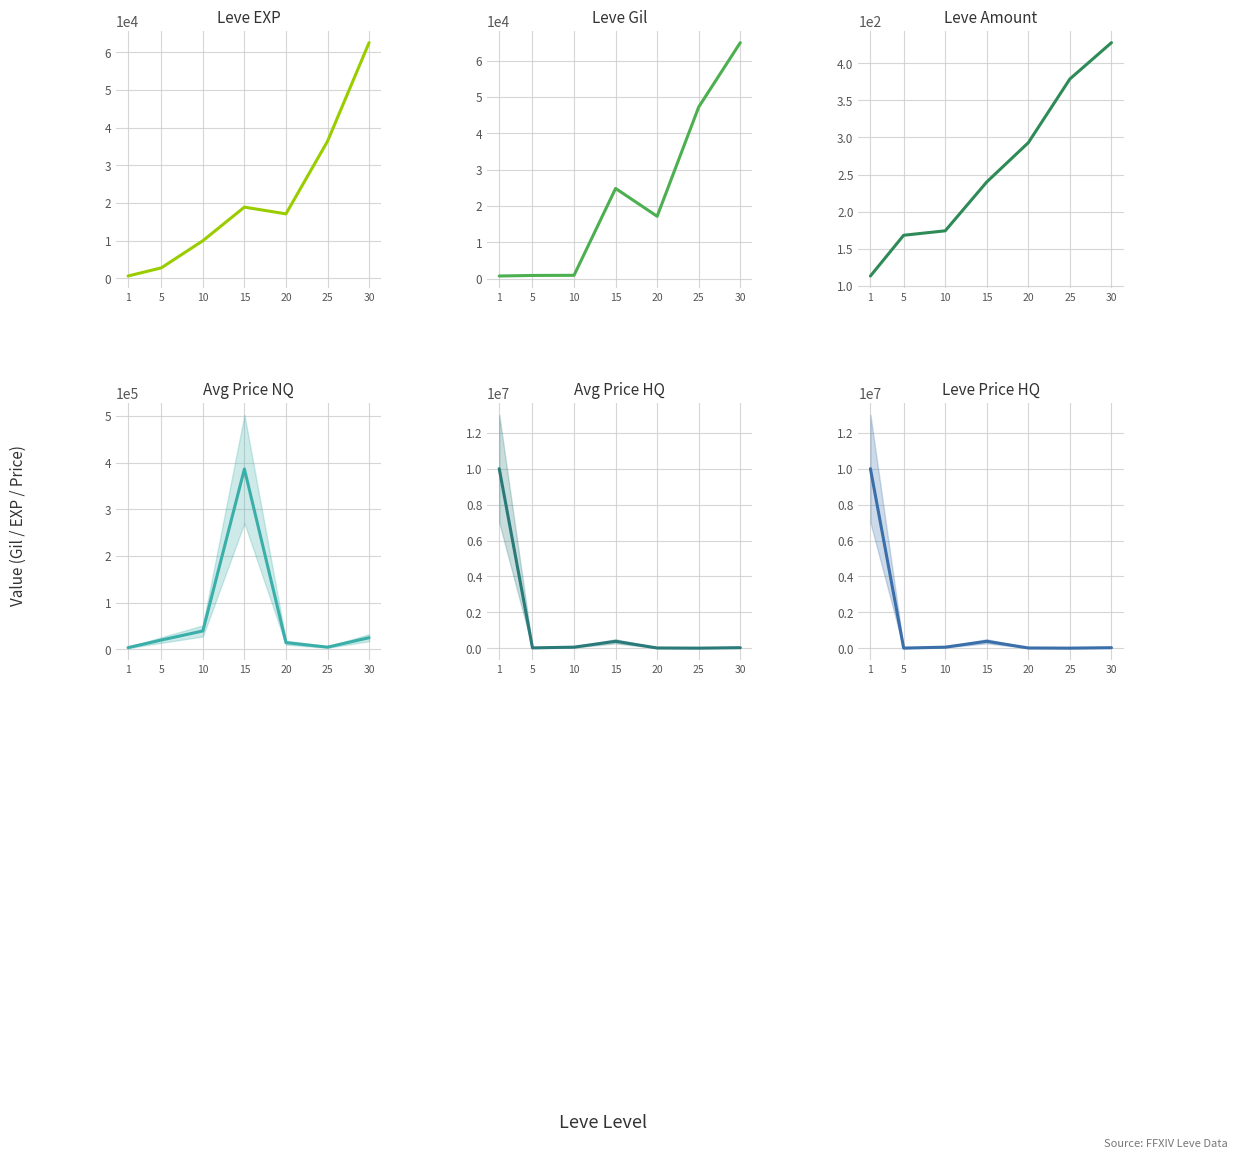

Reading left to right, list all the values displayed in this chart.

Leve EXP: 1=630	5=2790	10=9990	15=18910	20=17120	25=36390	30=62560
Leve Gil: 1=690	5=840	10=880	15=24790	20=17120	25=47200	30=64910
Leve Amount: 1=113	5=168	10=174	15=240	20=293	25=379	30=428
currentAveragePrice: 1=3763	5=19999	10=39501	15=386249	20=14500	25=4831	30=25000
currentAveragePriceHQ: 1=10000000	5=19999	10=60000	15=386249	20=14500	25=5799	30=30656
LevePriceHQ: 1=10000000	5=8000	10=60000	15=386249	20=14500	25=5799	30=30656